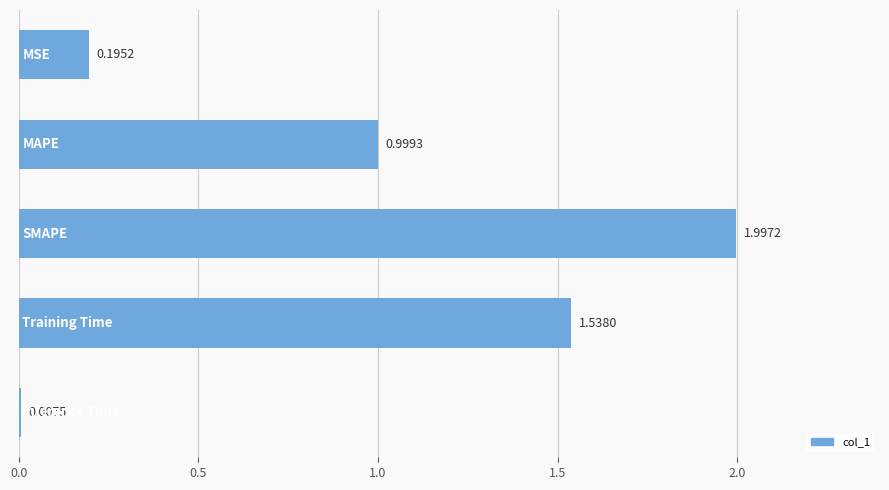

What is the average value?

0.9